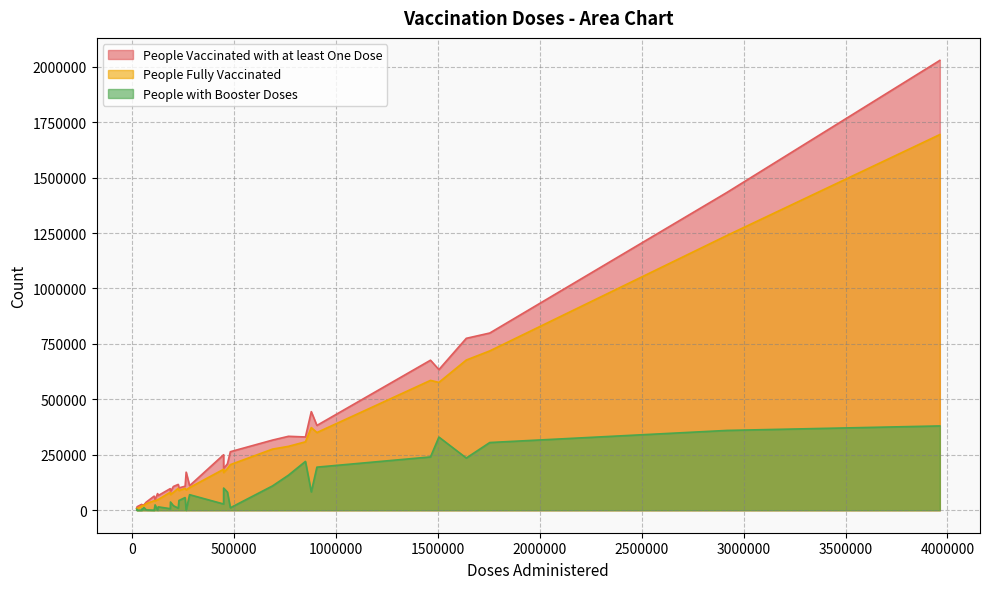

What is the value of the People Fully Vaccinated point at the 25th from the left?

41093